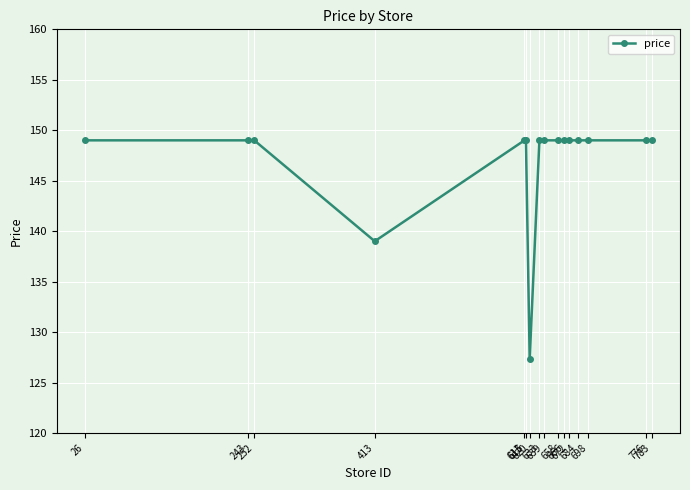

Is this an area chart (filled region under the line)?

No